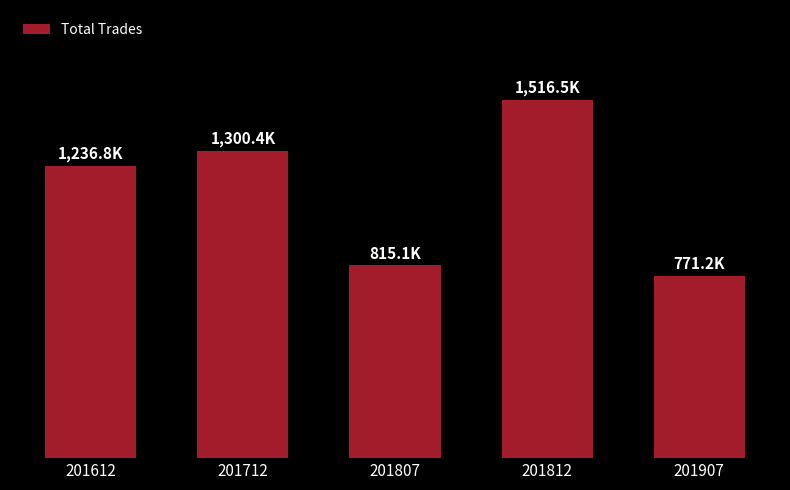

Rank the categories by value from lowest to highest.

201907, 201807, 201612, 201712, 201812